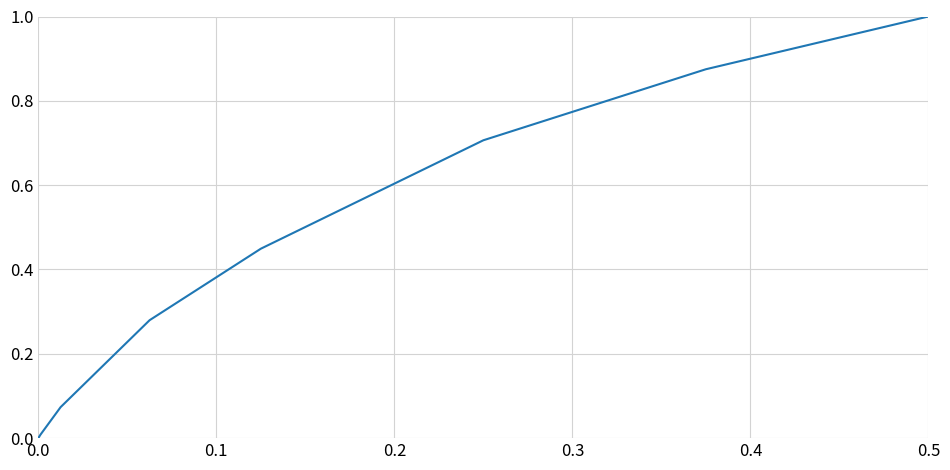

How many lines are shown in the chart?

1